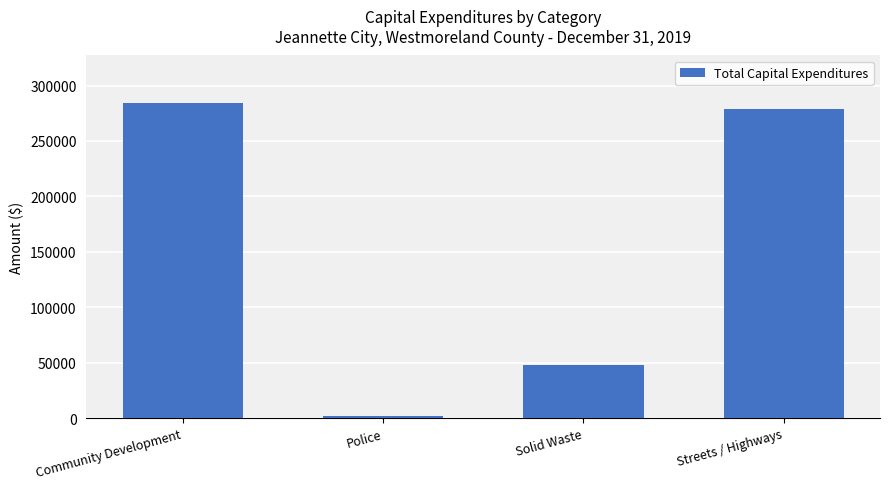

What position from the right is Police?

3